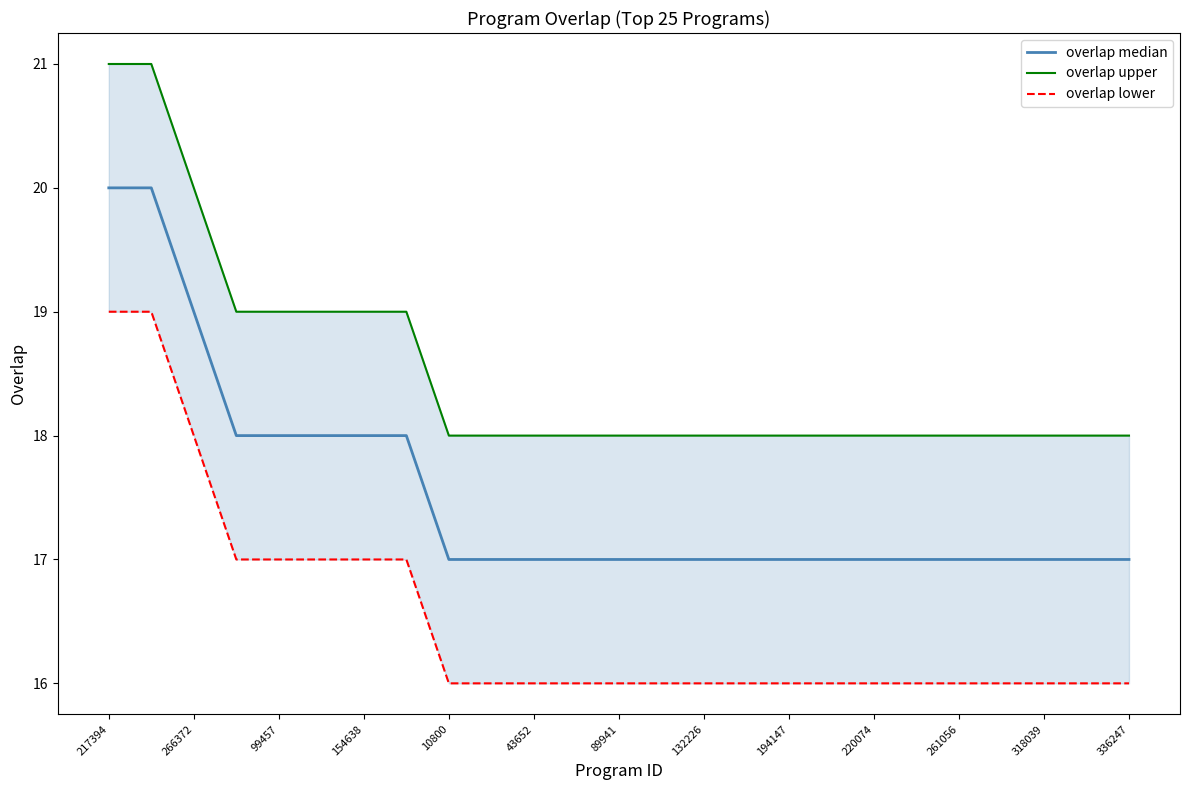

Is it true that overlap upper equals 6 at 318039?

False